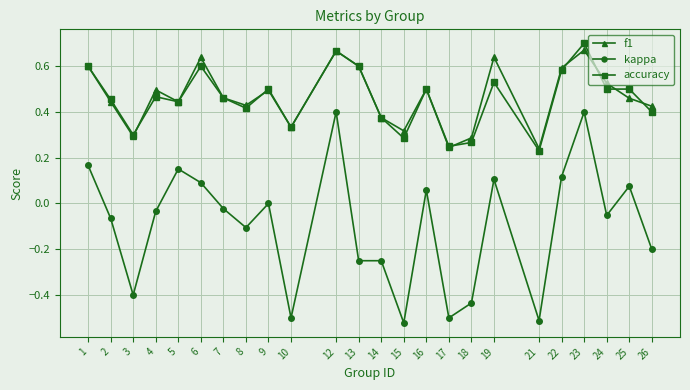

True or false: kappa and accuracy intersect in this chart.

False